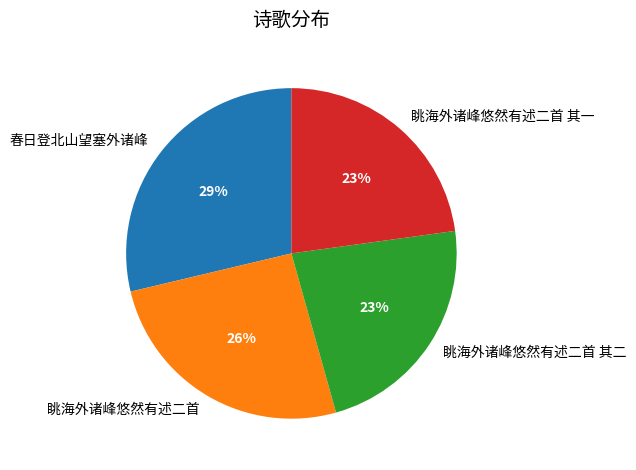

Is 眺海外诸峰悠然有述二首 the majority of the pie?

No